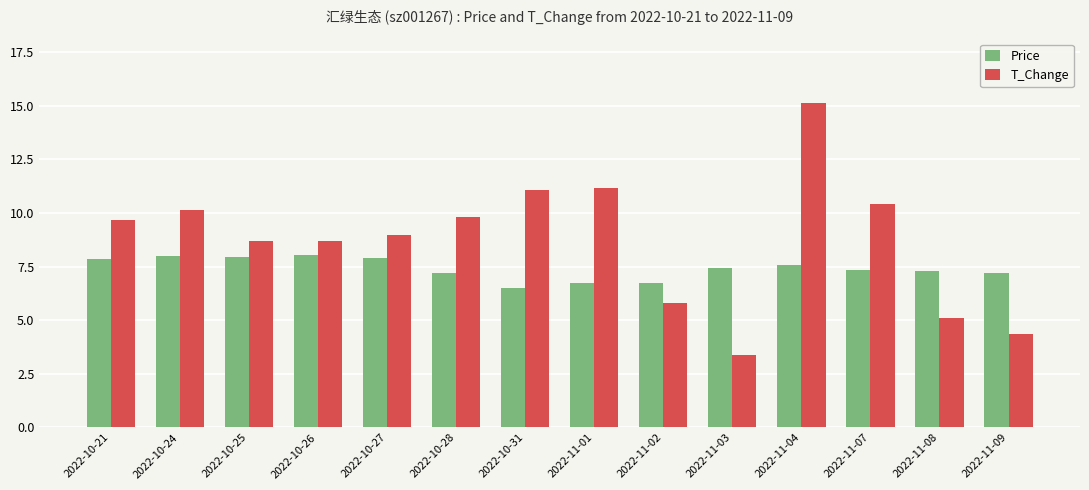

How many bars are there in total?

28